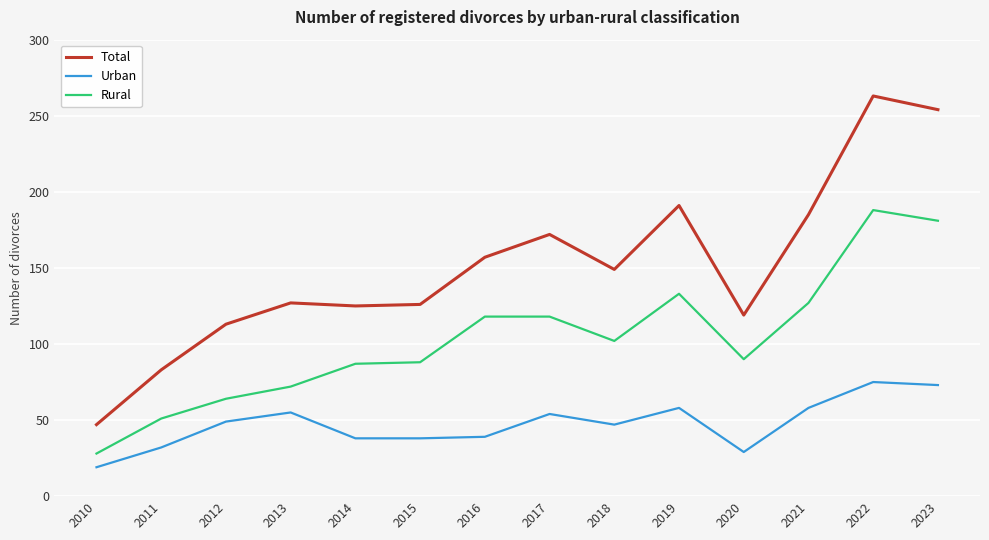

What value does the Urban series have at 2020, to the nearest 5?

30